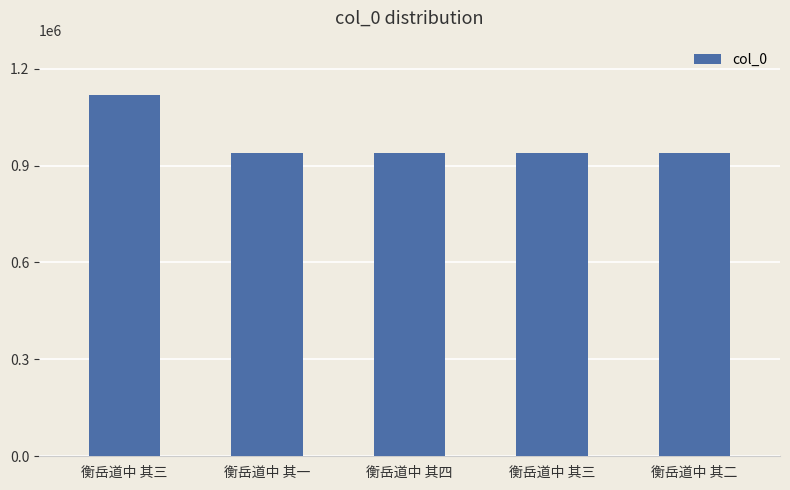

Does the chart contain any negative values?

No